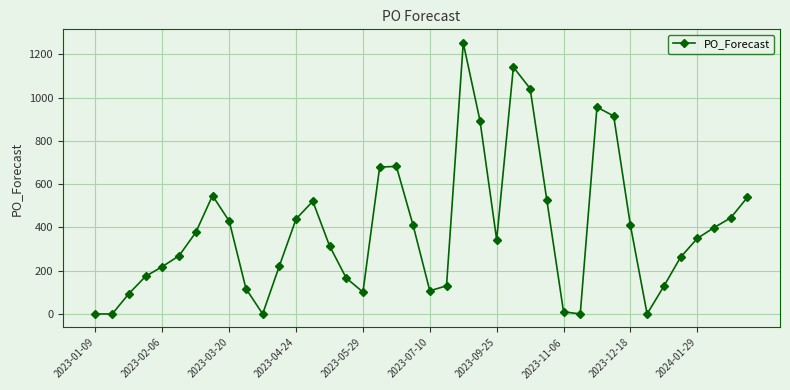

What is the average value?

390